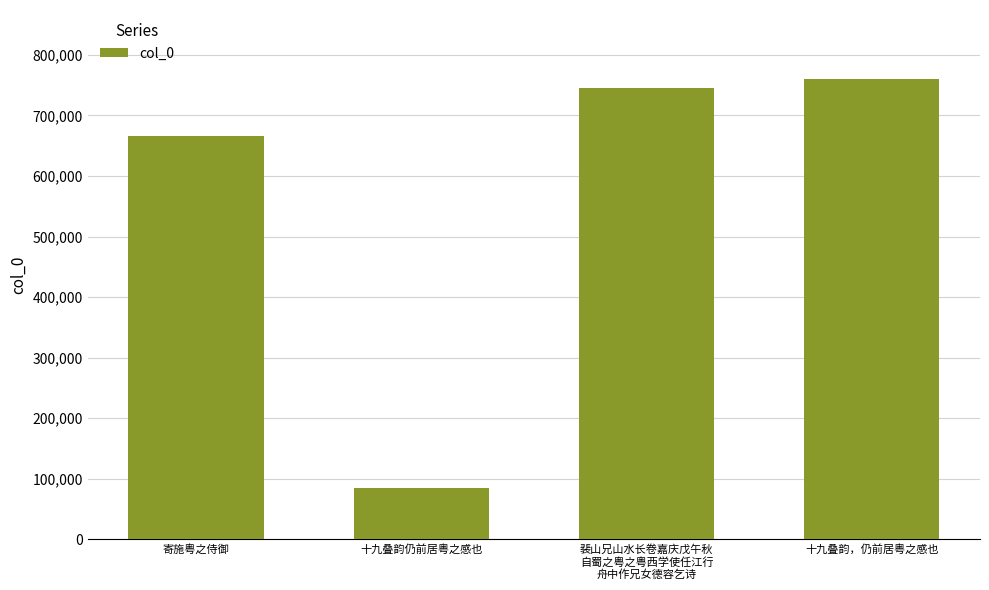

Reading left to right, list all the values displayed in this chart.

寄施粤之侍御=665722	十九叠韵仍前居粤之感也=85445	裴山兄山水长卷嘉庆戊午秋
自蜀之粤之粤西学使任江行
舟中作兄女德容乞诗=745326	十九叠韵，仍前居粤之感也=760238